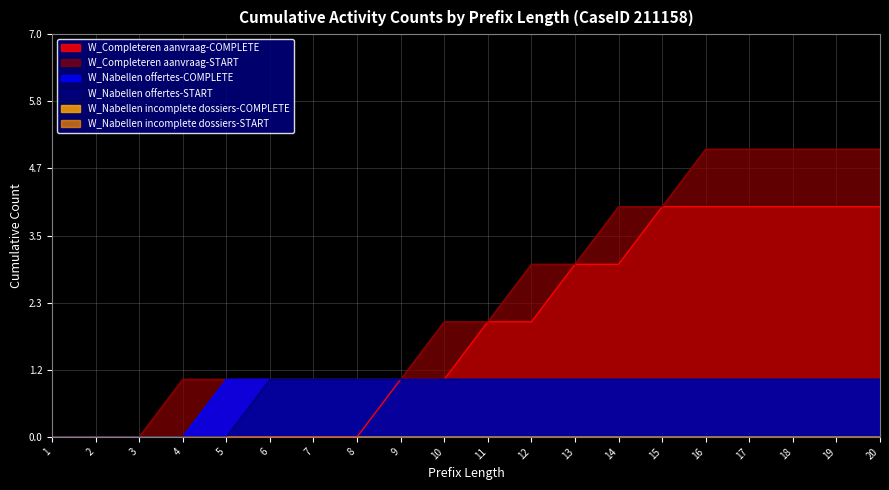

At how many categories does at least one series exceed 4?

5